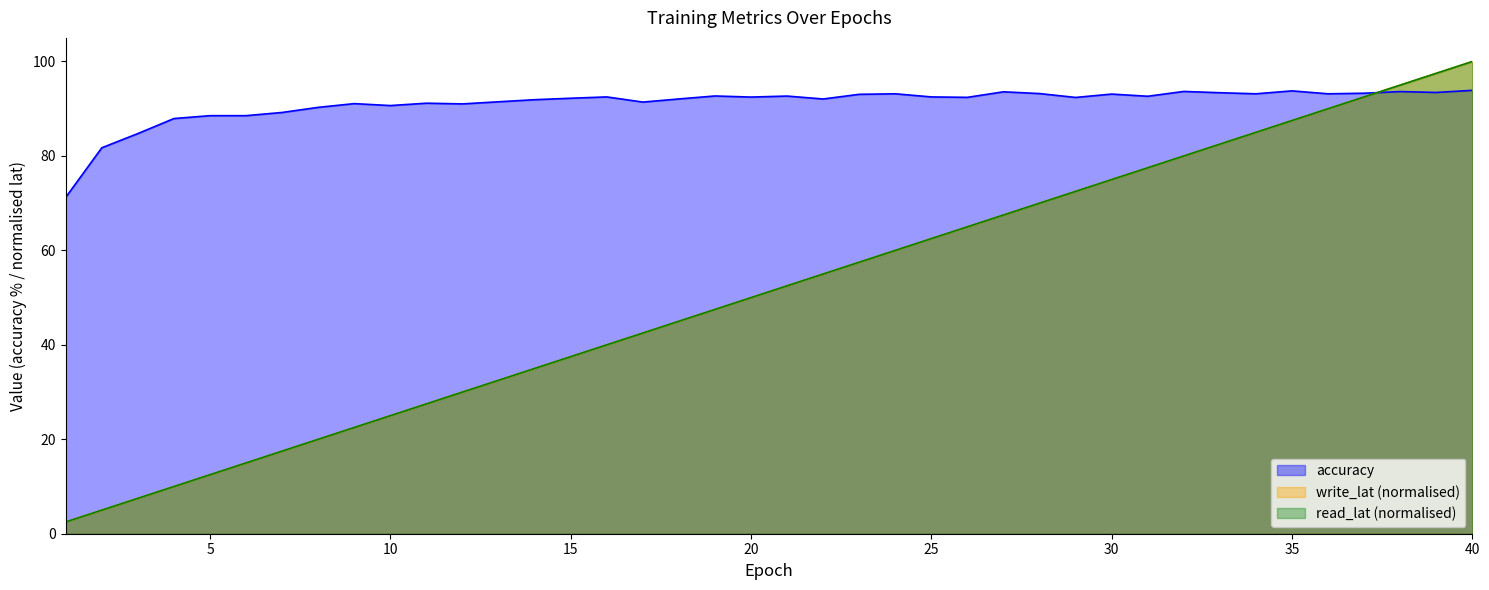

Is it true that write_lat (normalised) equals 25.0 at 10?

True